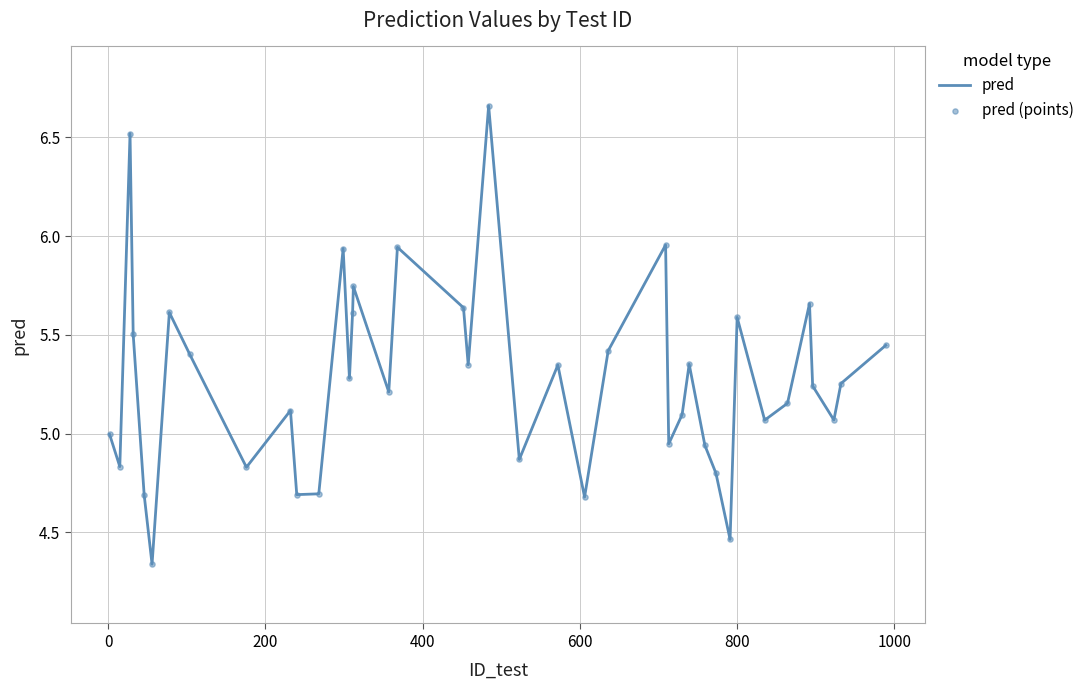

What is the difference between the maximum and minimum values?

2.3